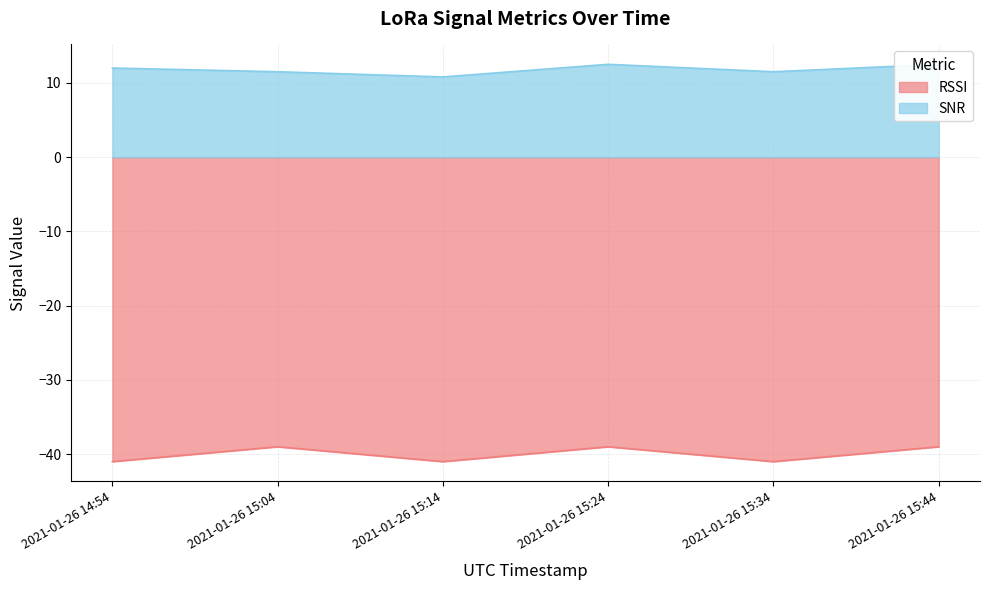

True or false: RSSI has more than 0 points higher than both neighbors.

True